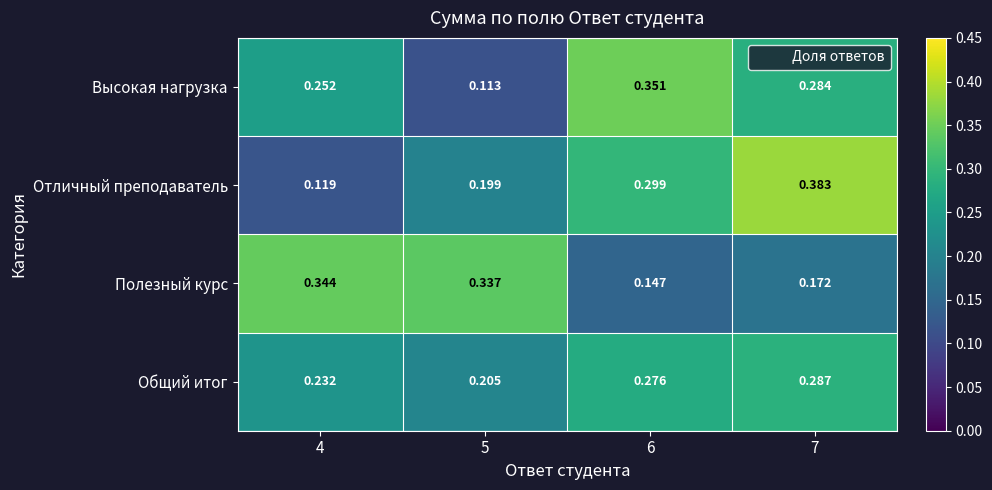

Which series has the largest range (max minus min)?

Отличный преподаватель